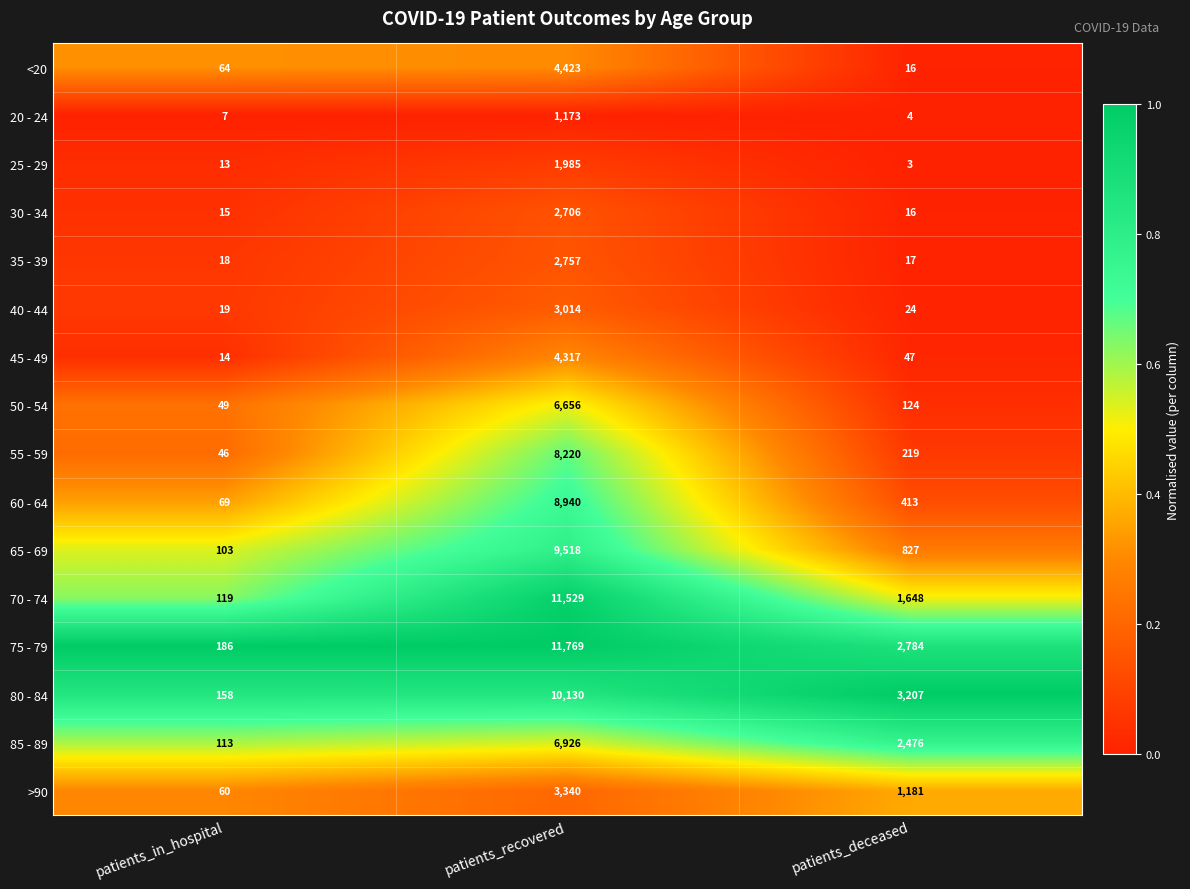

True or false: 45 - 49 has a value of 47 at patients_deceased.

True